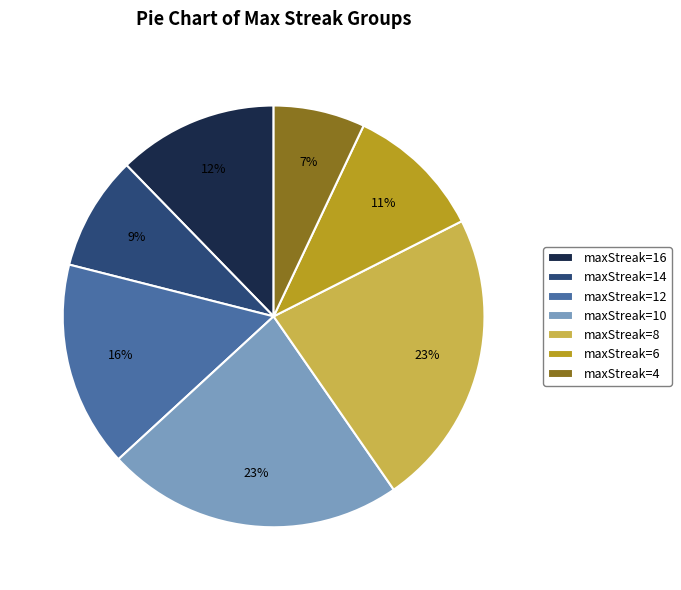

Which slice is the smallest?

maxStreak=4